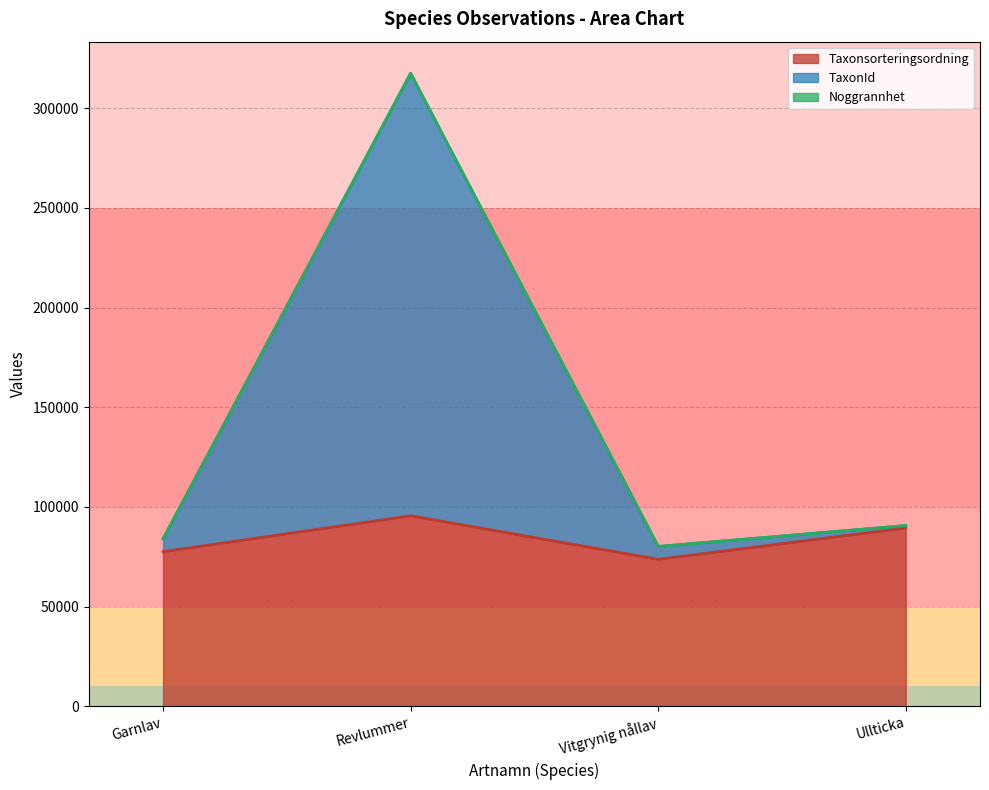

Reading left to right, what are all the values shown in this chart?

Taxonsorteringsordning: 77506	95519	73693	89392
TaxonId: 83936	317489	80138	90599
Noggrannhet: 83931	317464	80133	90594